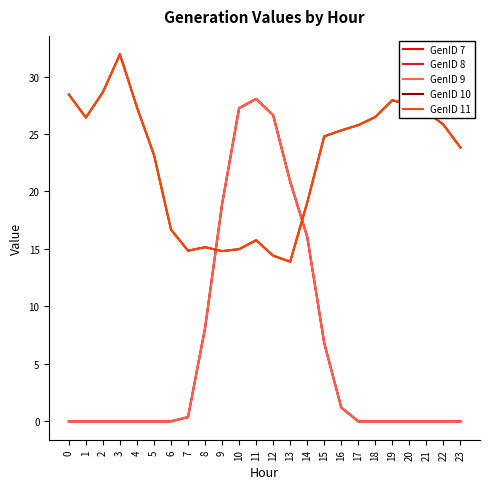

What is the spread (max minus min) of values at 5?

23.2